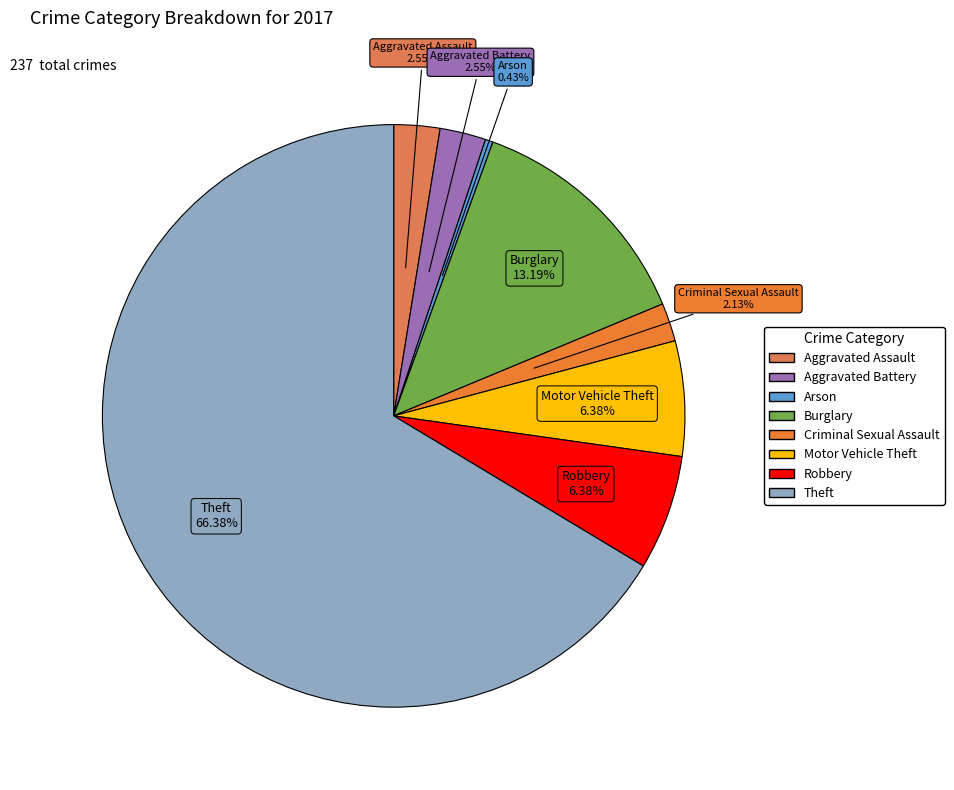

How many segments does this pie chart have?

8